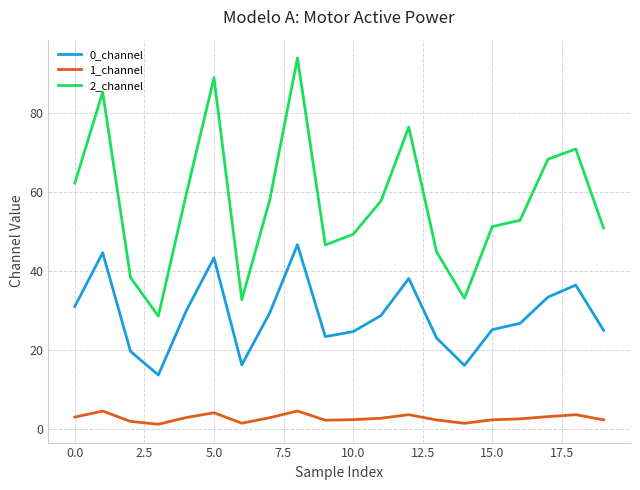

What is the minimum value for 0_channel?

13.8